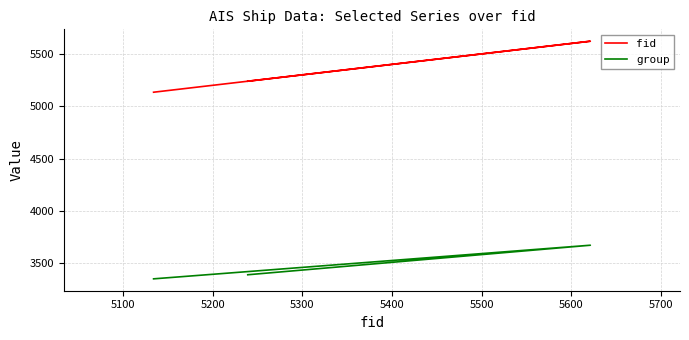

Which series has the largest total across all categories?

fid